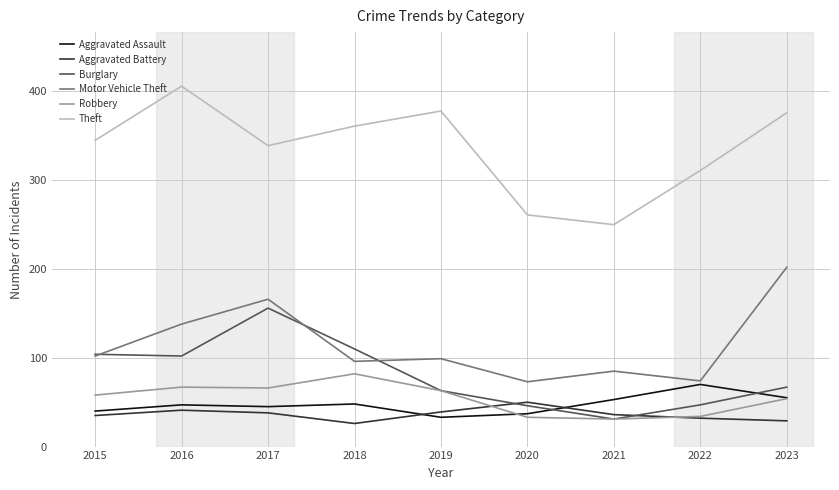

How many values in the Aggravated Assault series are below 47?

4